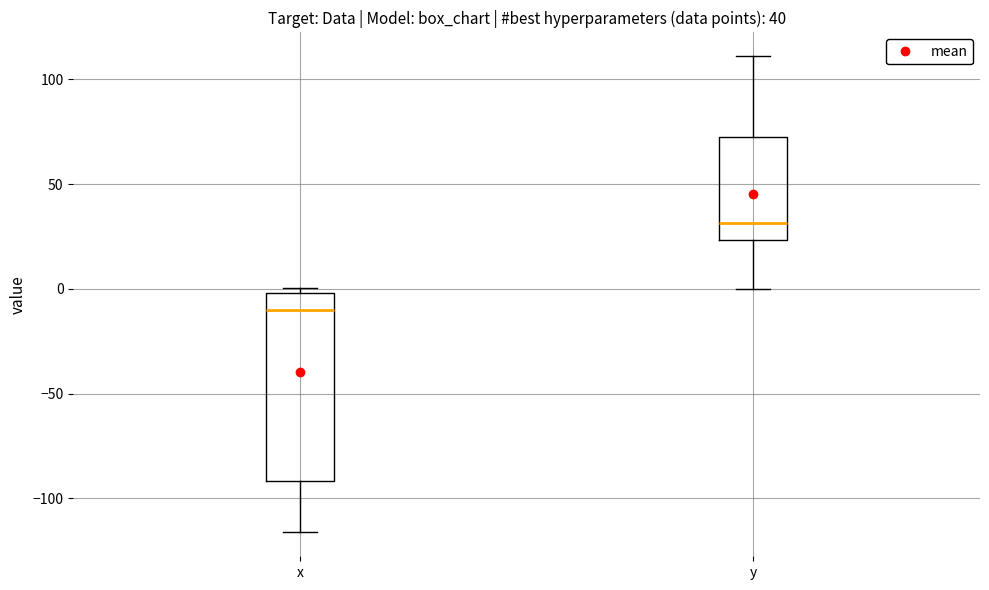

Which box is the tallest, from its lower edge to its upper edge?

x